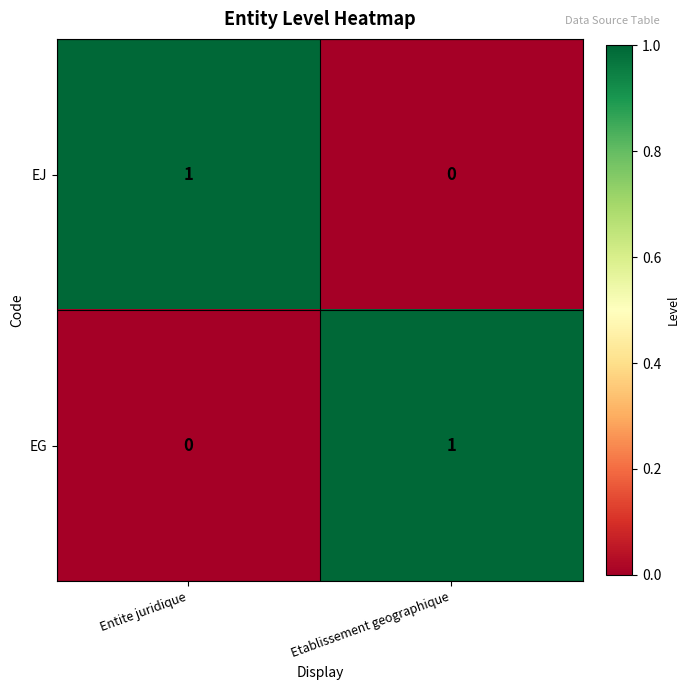

Rank the series at Entite juridique from lowest to highest value.

EG, EJ